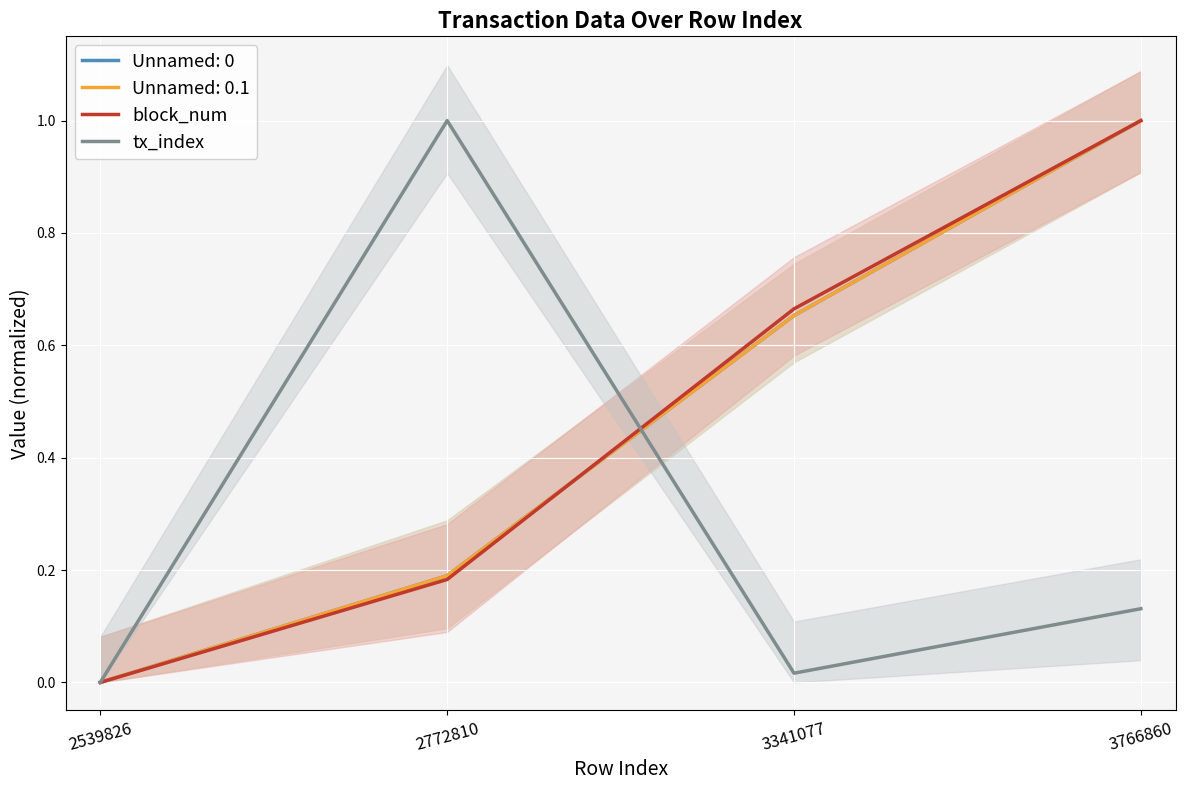

Which series ends up on top after the final intersection of block_num and tx_index?

block_num